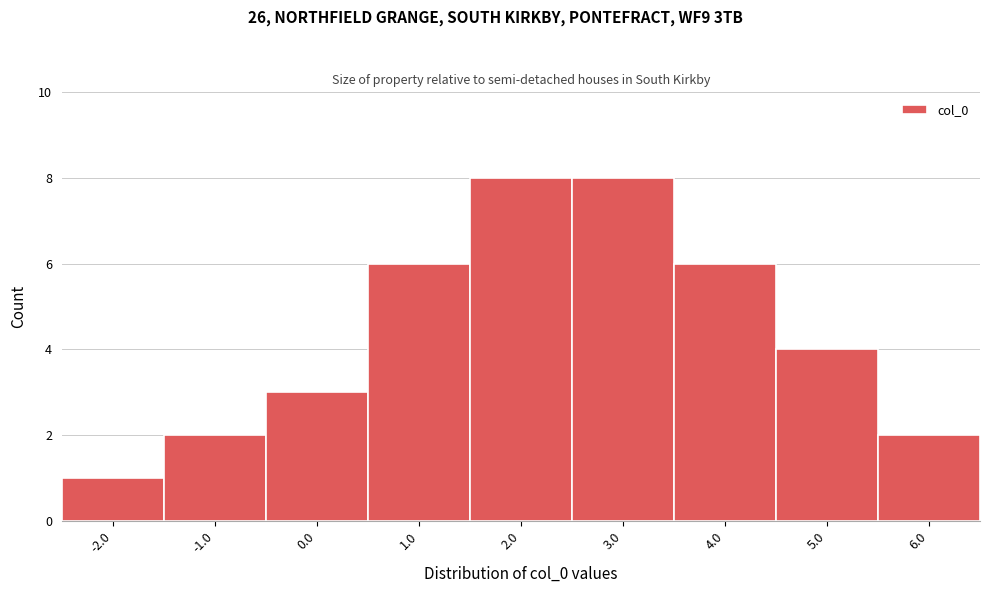

Reading right to left, transcribe all the data shown in this chart.

2	4	6	8	8	6	3	2	1